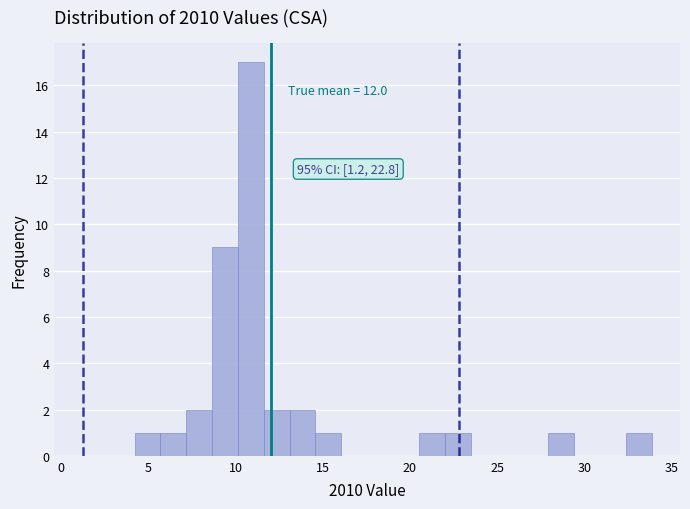

Around what value on the x-axis is the tallest bar? Give the approximate position of its centre, as read against the axis.

11.0